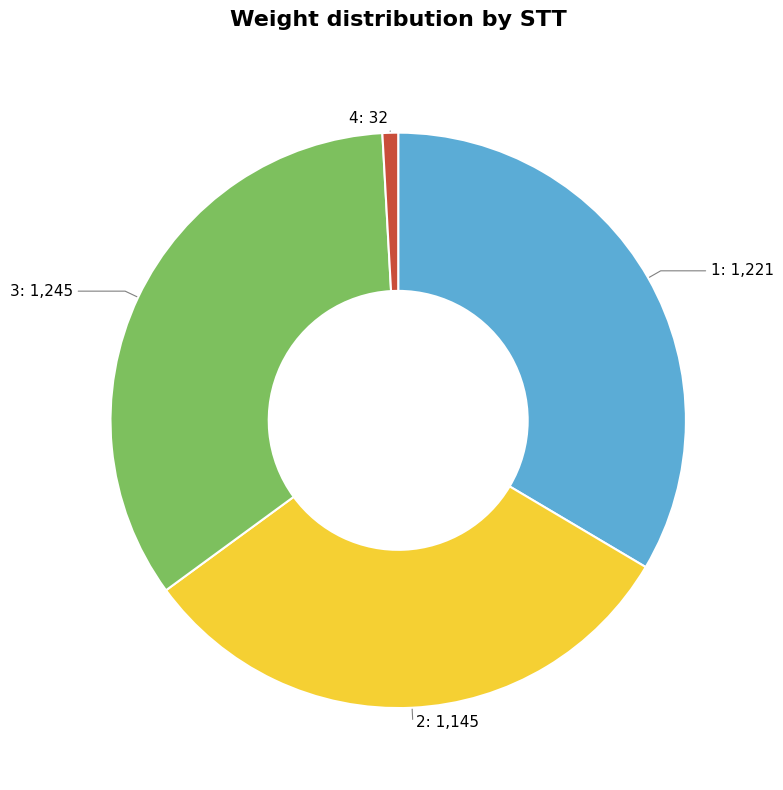

Combined, do 2: 1,145 and 3: 1,245 account for over 50%?

Yes